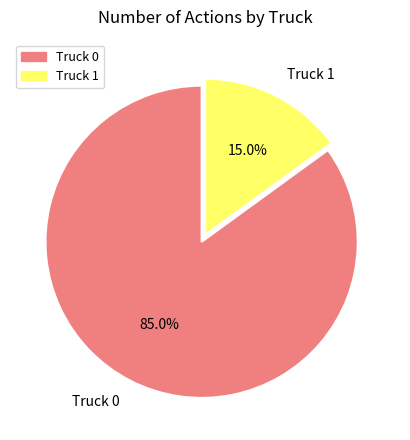

The Truck 1 slice represents 25% of the pie. True or false?

False